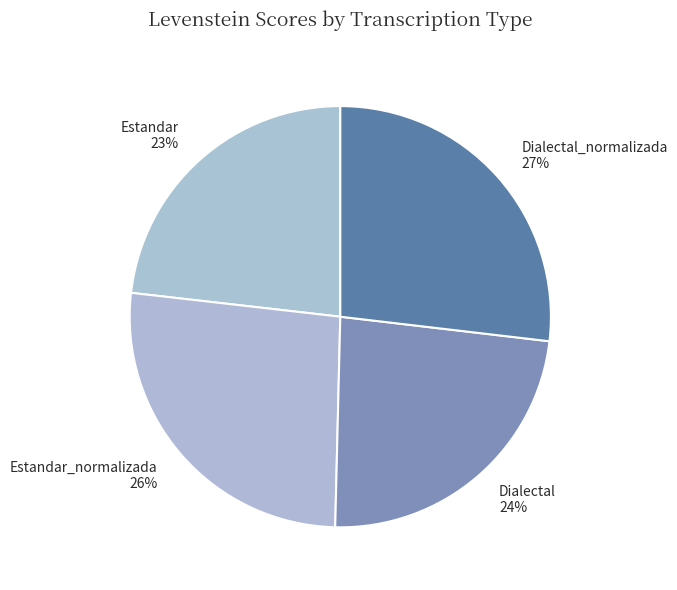

Count the number of slices in the pie.

4